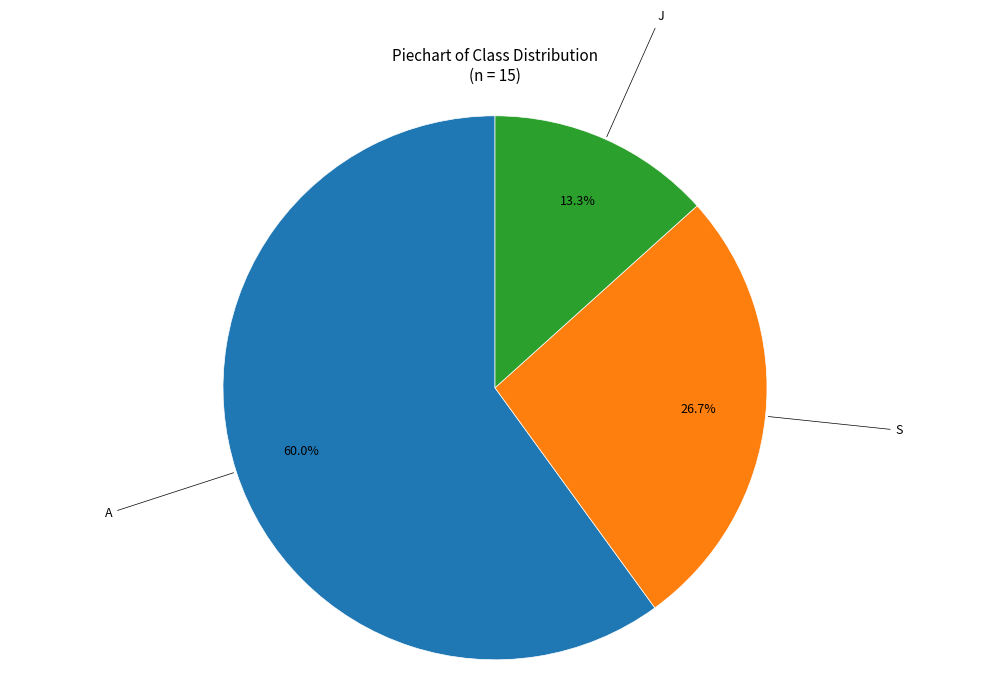

Is there any slice that represents more than half of the pie?

Yes